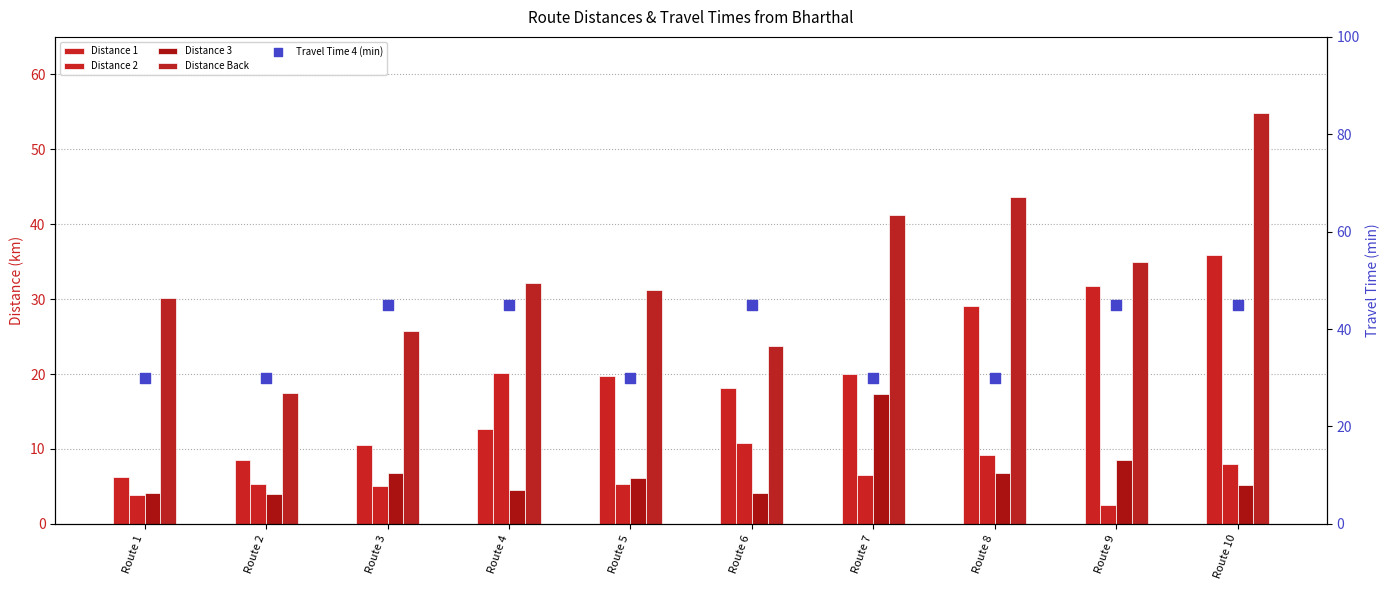

What is the total value across all series at Route 4?

114.5